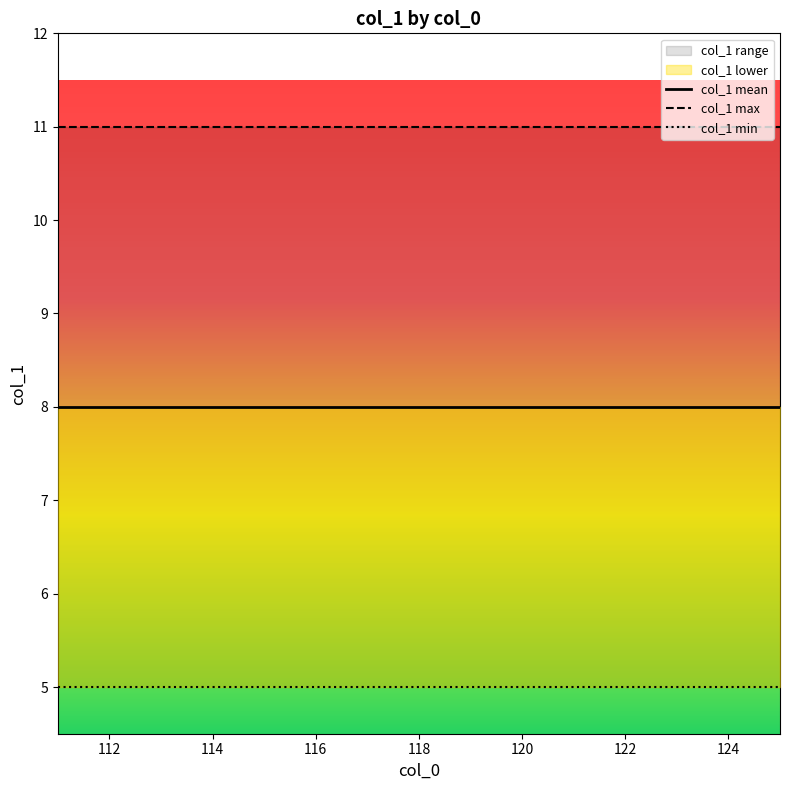

Which series changed the most between 114 and 124?

col_1 mean